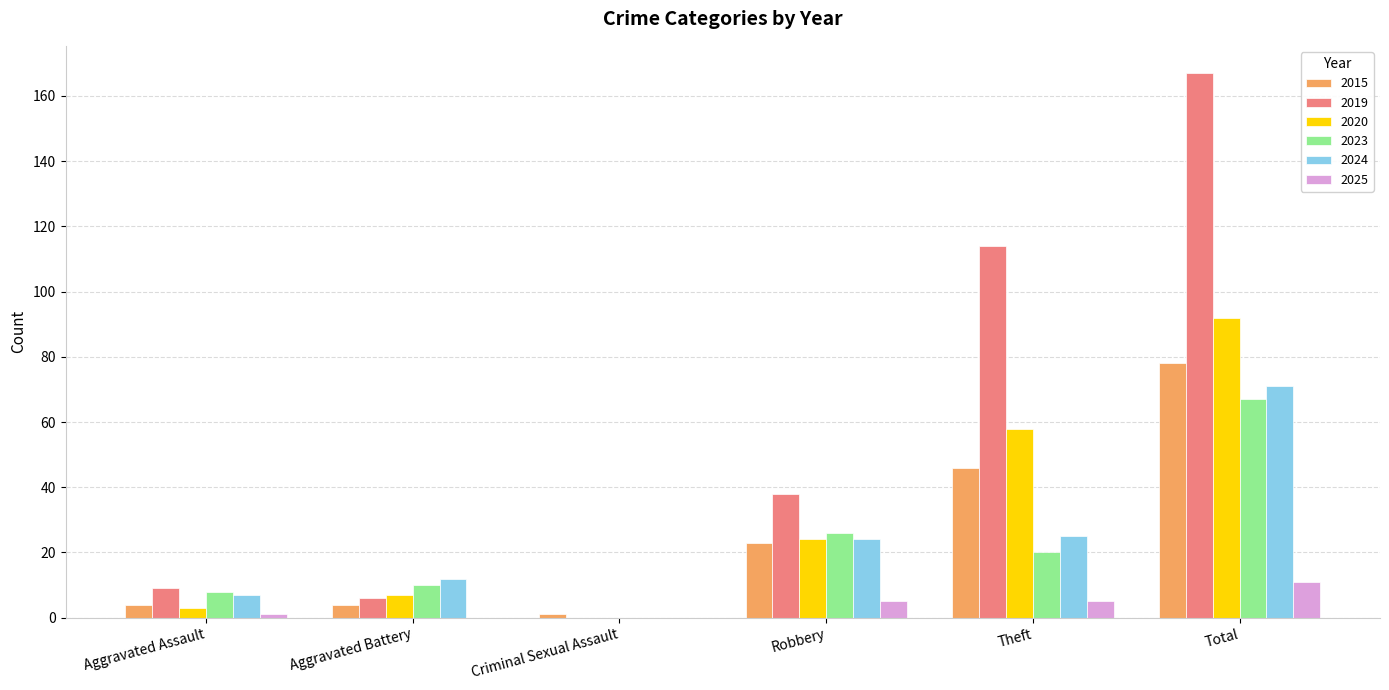

Reading left to right, list all the values displayed in this chart.

2015: Aggravated Assault=4	Aggravated Battery=4	Criminal Sexual Assault=1	Robbery=23	Theft=46	Total=78
2019: Aggravated Assault=9	Aggravated Battery=6	Criminal Sexual Assault=0	Robbery=38	Theft=114	Total=167
2020: Aggravated Assault=3	Aggravated Battery=7	Criminal Sexual Assault=0	Robbery=24	Theft=58	Total=92
2023: Aggravated Assault=8	Aggravated Battery=10	Criminal Sexual Assault=0	Robbery=26	Theft=20	Total=67
2024: Aggravated Assault=7	Aggravated Battery=12	Criminal Sexual Assault=0	Robbery=24	Theft=25	Total=71
2025: Aggravated Assault=1	Aggravated Battery=0	Criminal Sexual Assault=0	Robbery=5	Theft=5	Total=11